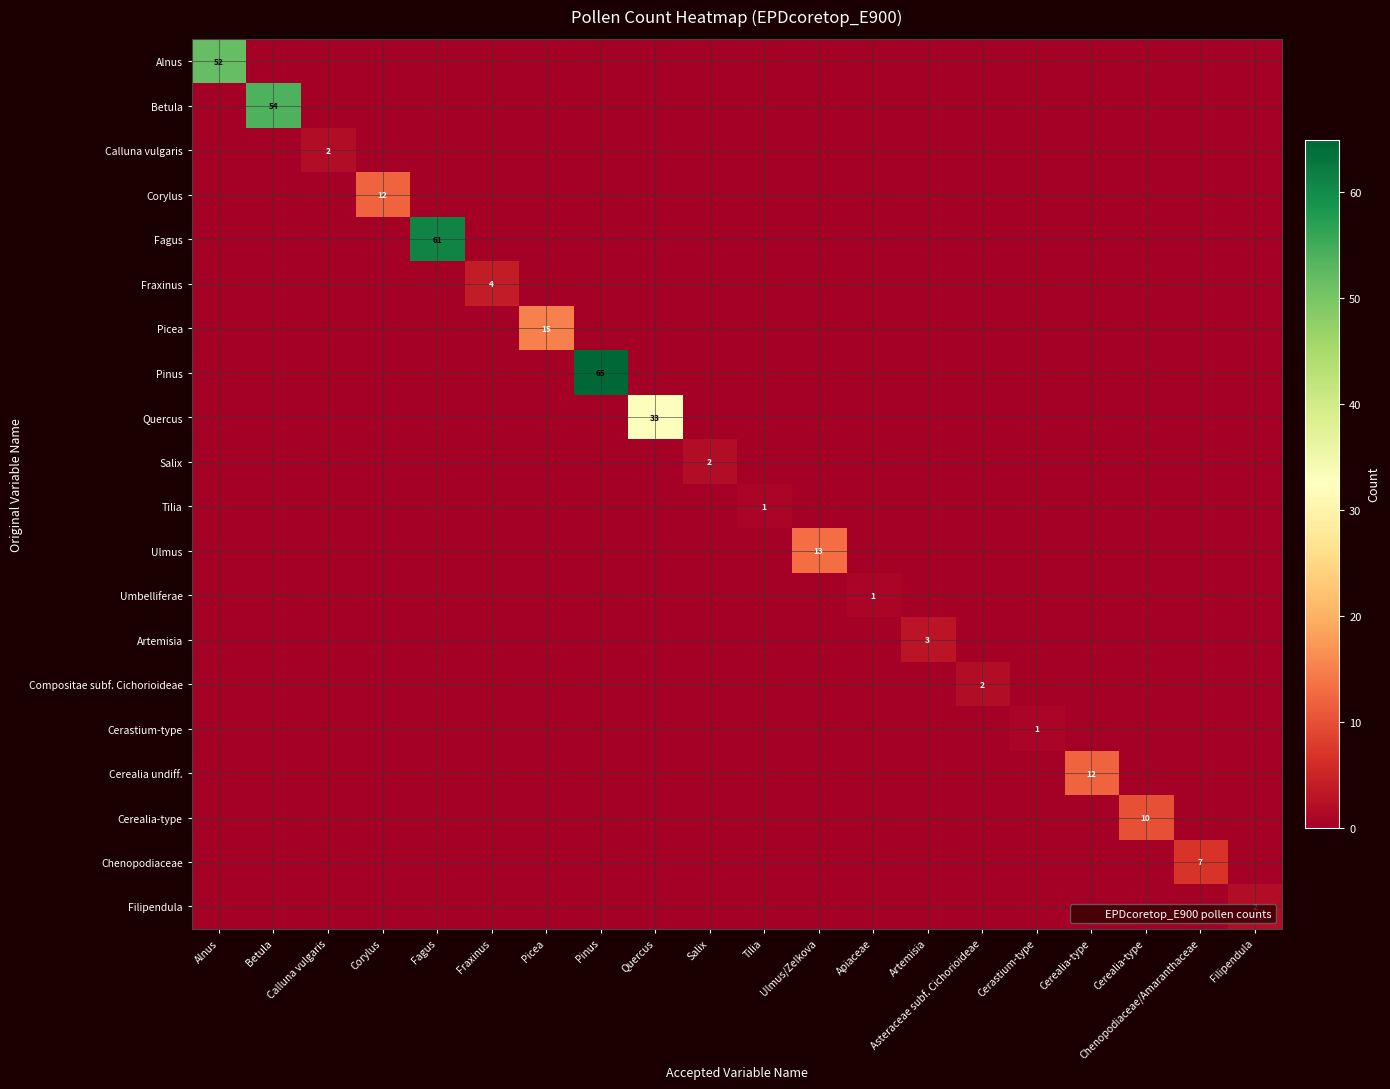

What is the maximum value shown in the chart?

65